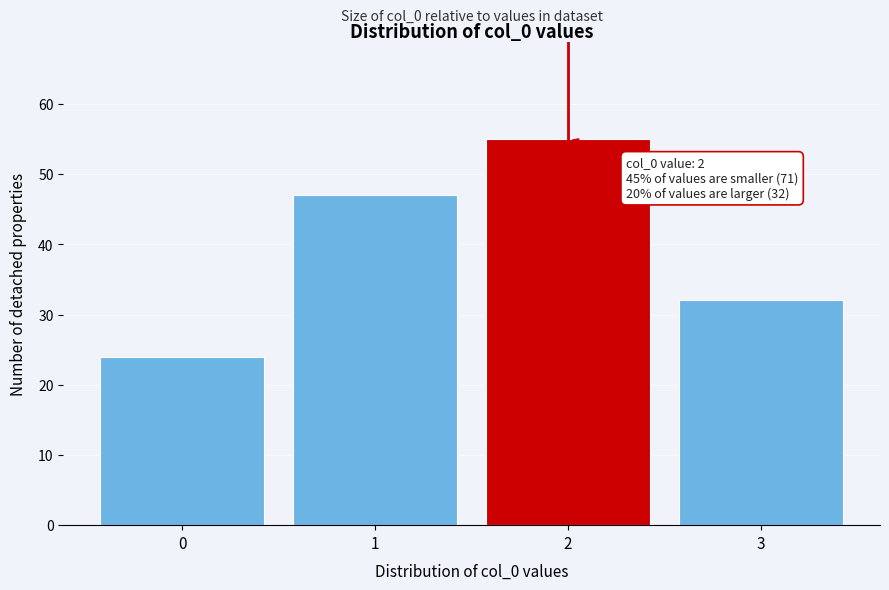

Reading right to left, extract all data points from this chart.

32	55	47	24